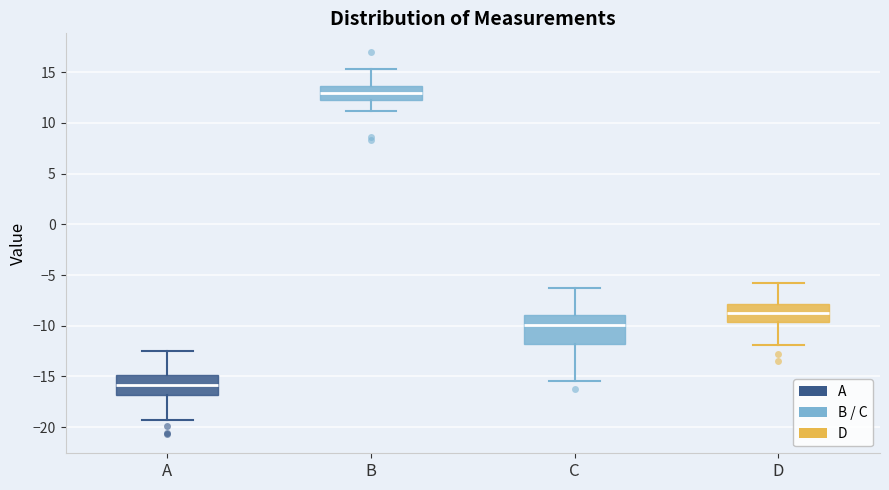

Reading left to right, read every box against the y-axis: the position of its median line, the range the box covers, and the ends of its whiskers. The values are not printed on the chart, so give them approximately, as read against the axis.

A: median -16.0, box -17.0 to -15.0, whiskers -19.5 to -12.5
B: median 13.0, box 12.5 to 13.5, whiskers 11.0 to 15.5
C: median -10.0, box -12.0 to -9.0, whiskers -15.5 to -6.0
D: median -8.5, box -9.5 to -8.0, whiskers -12.0 to -5.5